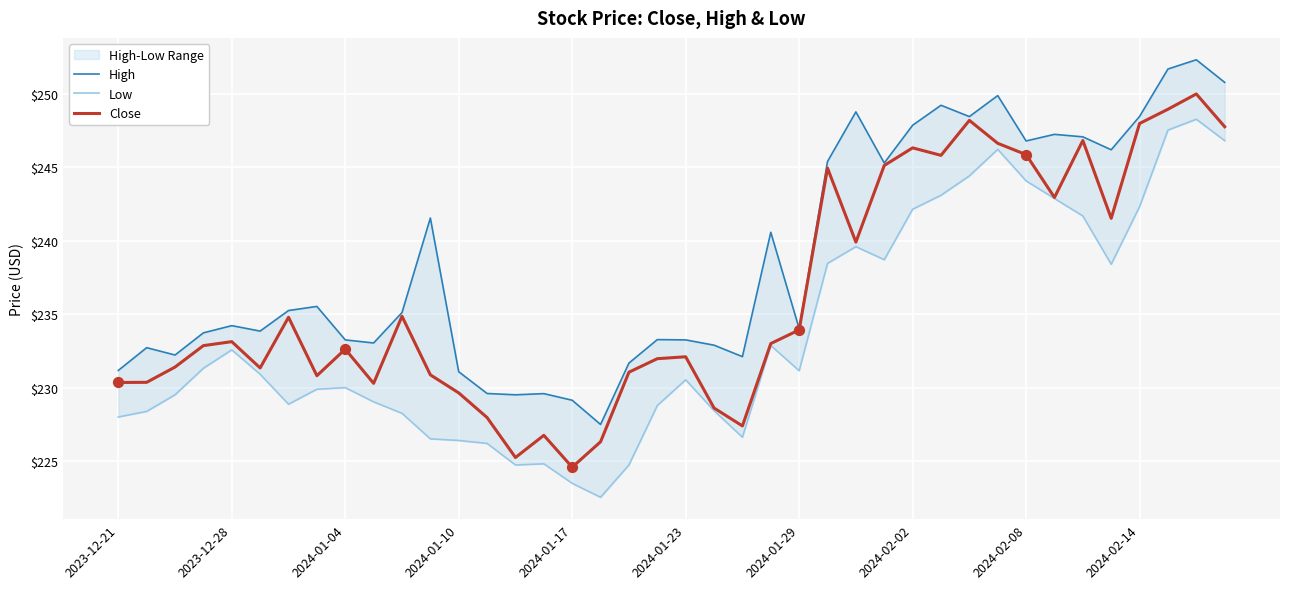

At which category is the sum across all series the highest?

38